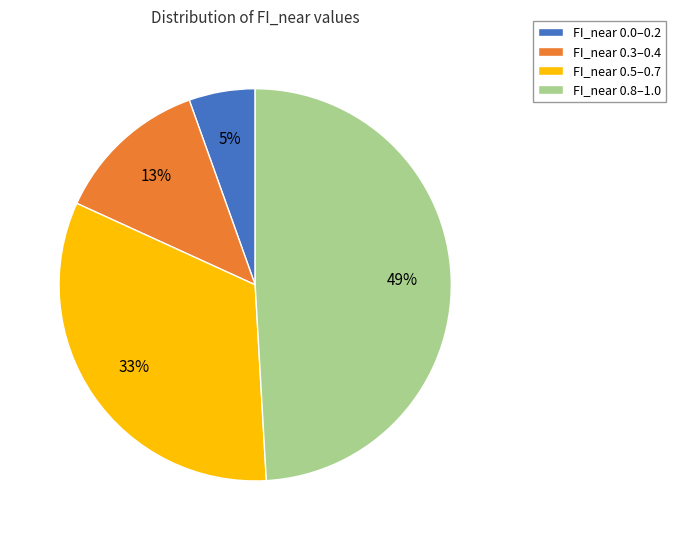

Which category has the smallest portion of the pie?

FI_near 0.0–0.2